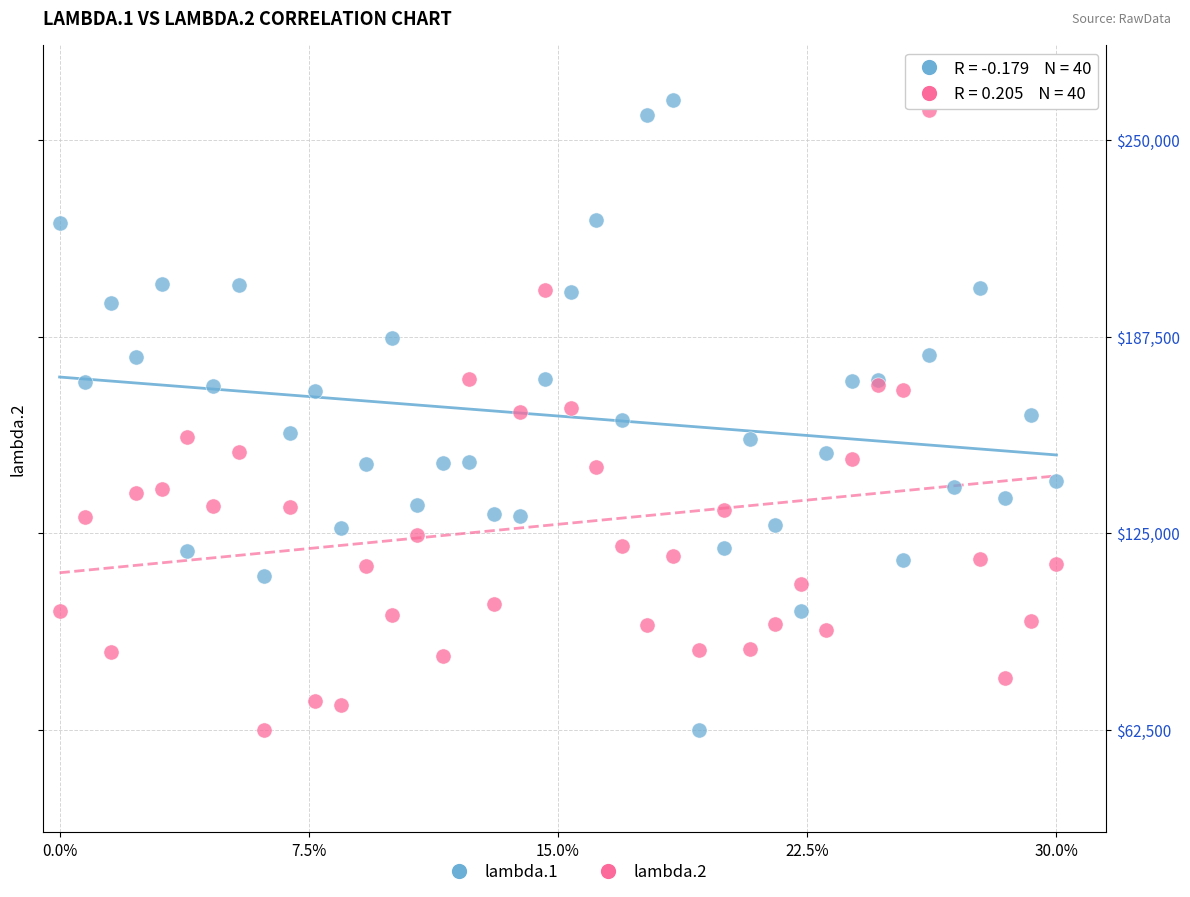

What are all the series names shown in the legend?

lambda.1, lambda.2